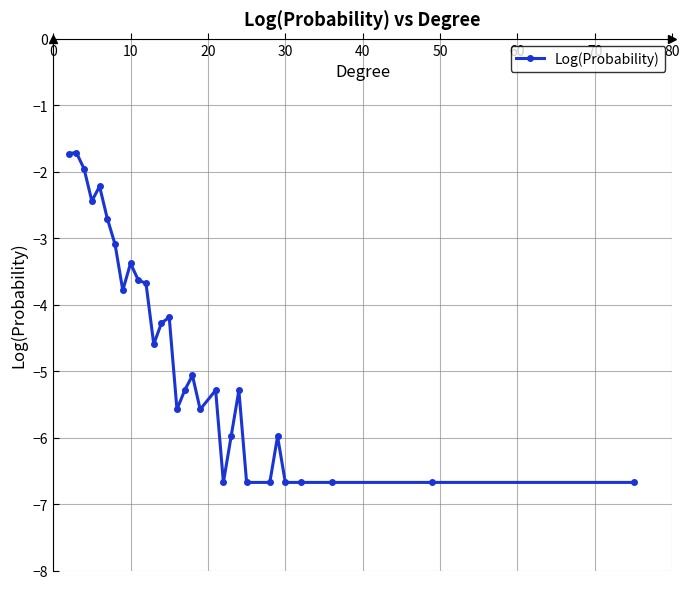

What is the value of the 1st point from the left?

-1.7